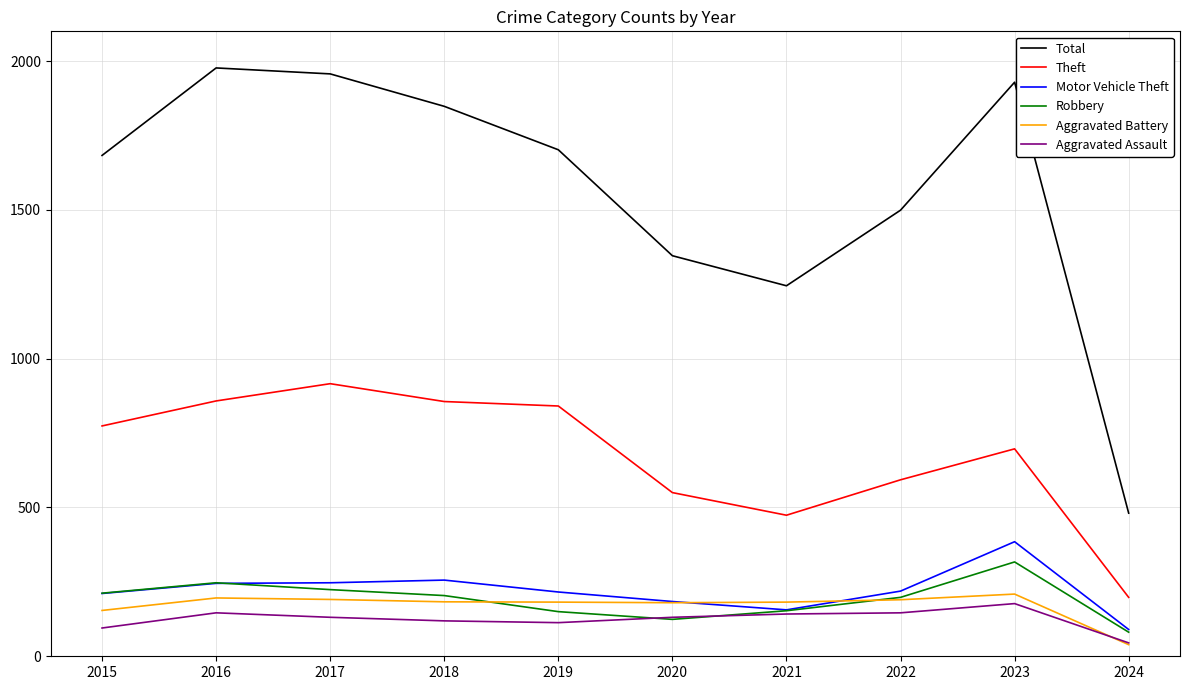

What is the spread (max minus min) of values at 2018?

1729